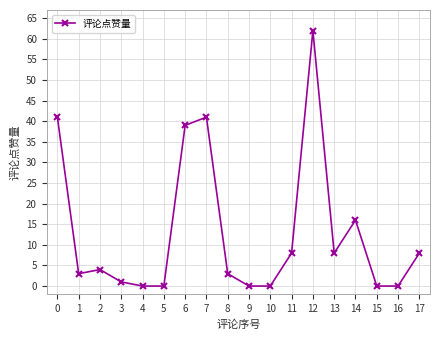

Reading left to right, extract all data points from this chart.

0=41	1=3	2=4	3=1	4=0	5=0	6=39	7=41	8=3	9=0	10=0	11=8	12=62	13=8	14=16	15=0	16=0	17=8